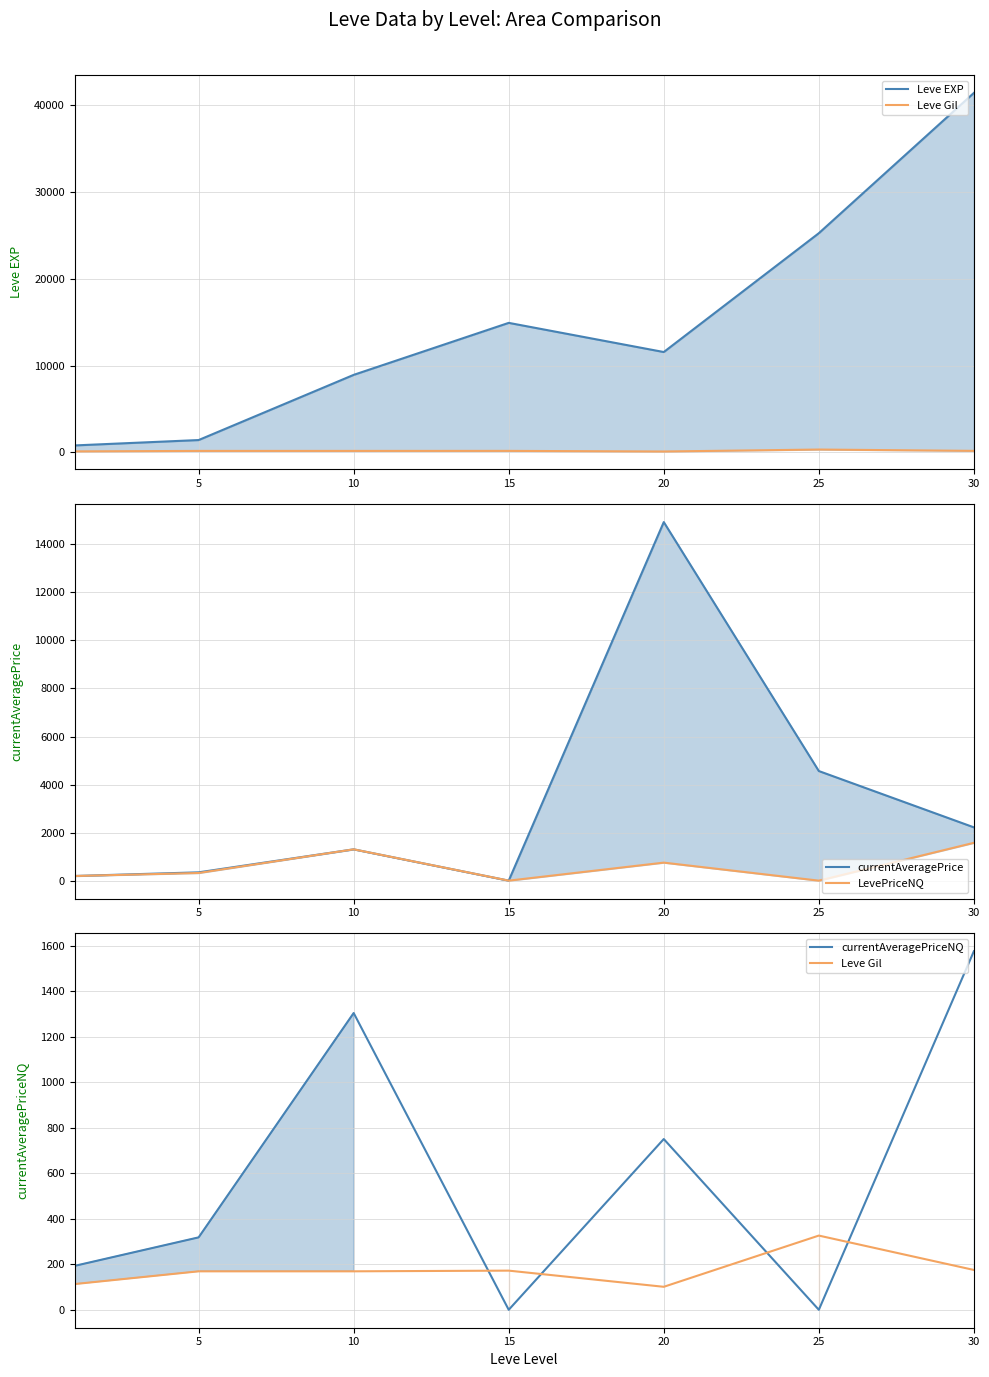

What is the difference between the highest and lowest values at 20?

14827.6